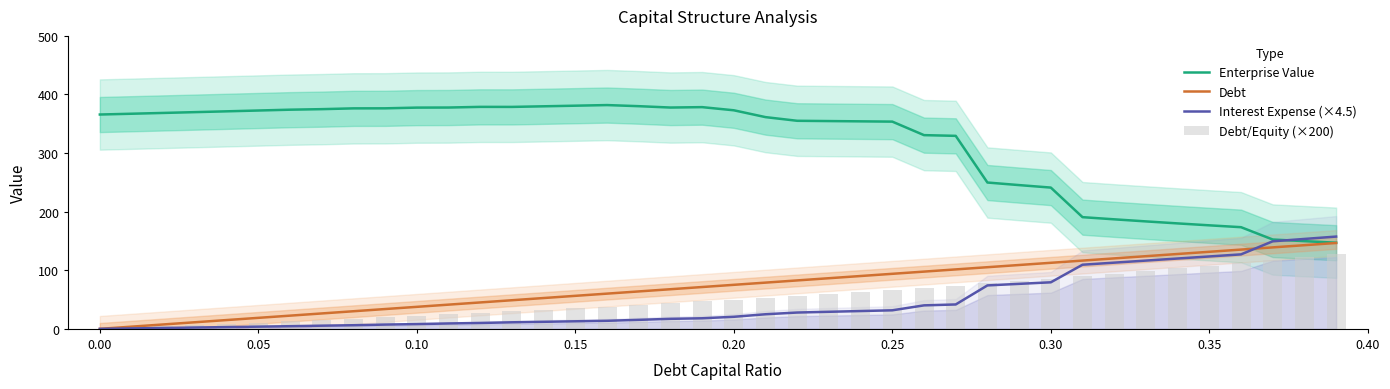

Reading left to right, extract all data points from this chart.

Enterprise Value: 365.8	367.1	368.5	369.9	371.3	372.6	374.0	375.0	376.3	376.4	377.6	377.7	378.9	378.8	379.8	380.9	381.9	380.0	377.7	378.4	373.0	361.4	355.1	354.6	354.2	353.7	330.6	329.4	249.7	245.4	241.1	190.6	186.9	183.4	180.0	176.7	173.5	152.5	149.7	147.0
Debt: 0.0	3.8	7.5	11.3	15.0	18.8	22.5	26.3	30.1	33.8	37.6	41.3	45.1	48.9	52.6	56.4	60.1	63.9	67.6	71.4	75.2	78.9	82.7	86.4	90.2	94.0	97.7	101.5	105.2	109.0	112.7	116.5	120.3	124.0	127.8	131.5	135.3	139.0	142.8	146.6
Interest Expense (×4.5): 0.0	0.8	1.5	2.3	3.0	3.8	4.5	5.4	6.2	7.3	8.1	9.2	10.0	11.2	12.1	12.9	13.8	15.4	17.1	18.1	20.6	24.9	27.9	29.1	30.4	31.7	40.1	41.6	74.2	76.8	79.4	109.5	113.0	116.5	120.1	123.6	127.1	149.4	153.5	157.5
Debt/Equity (×200): 0.0	2.0	4.1	6.2	8.3	10.5	12.8	15.1	17.4	19.8	22.2	24.7	27.3	29.9	32.6	35.3	38.1	41.0	43.9	46.9	50.0	53.2	56.4	59.7	63.2	66.7	70.3	74.0	77.8	81.7	85.7	89.9	94.1	98.5	103.0	107.7	112.5	117.5	122.6	127.9